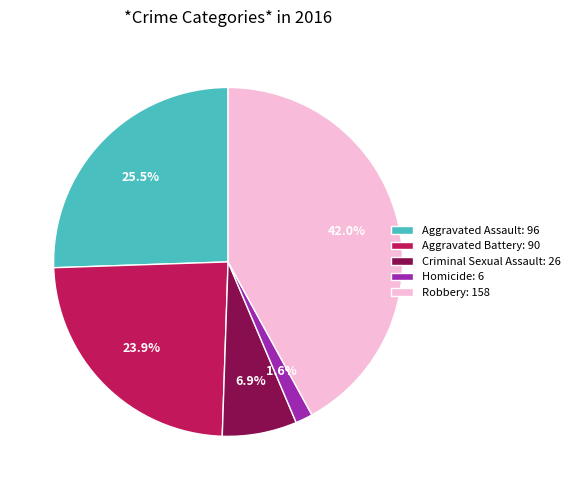

What is the ratio of the value at Aggravated Assault: 96 to the value at Robbery: 158?

0.6